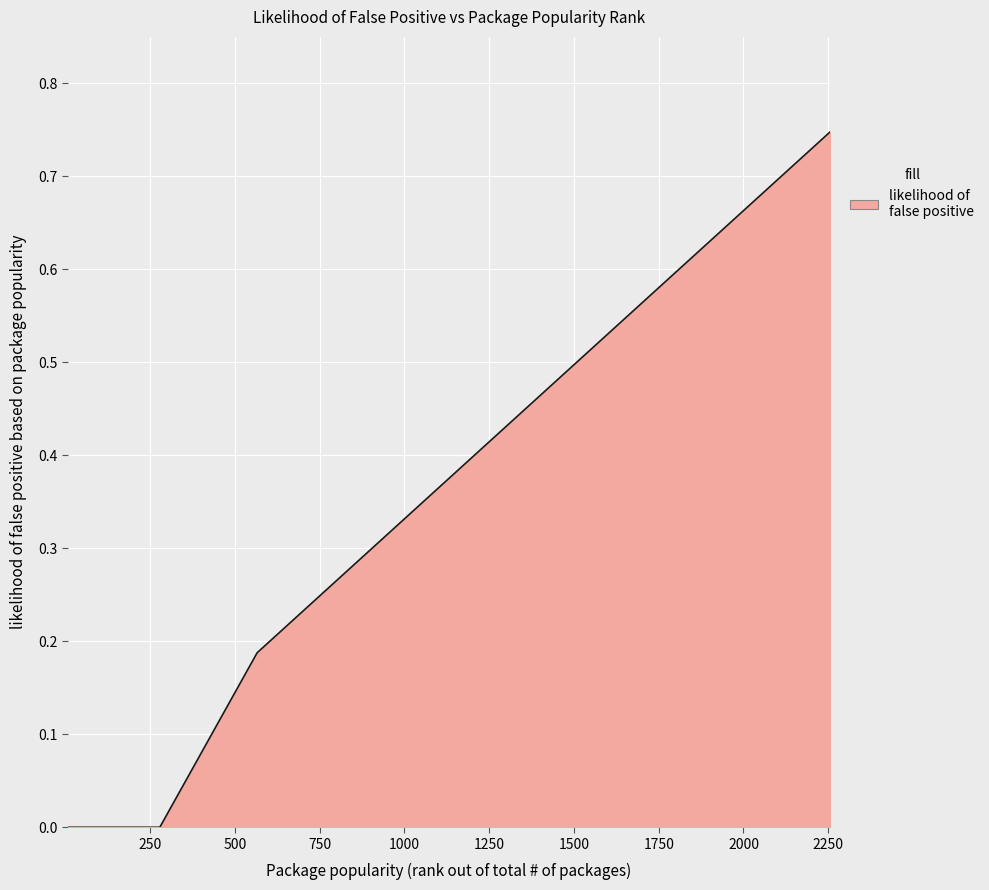

What is the average value?

0.3